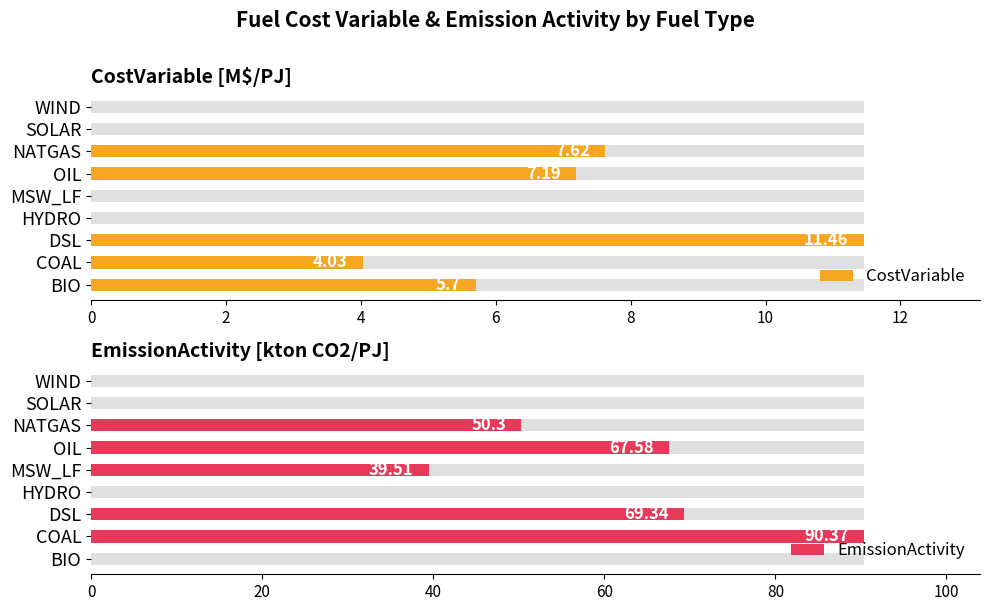

Does the chart contain any negative values?

No